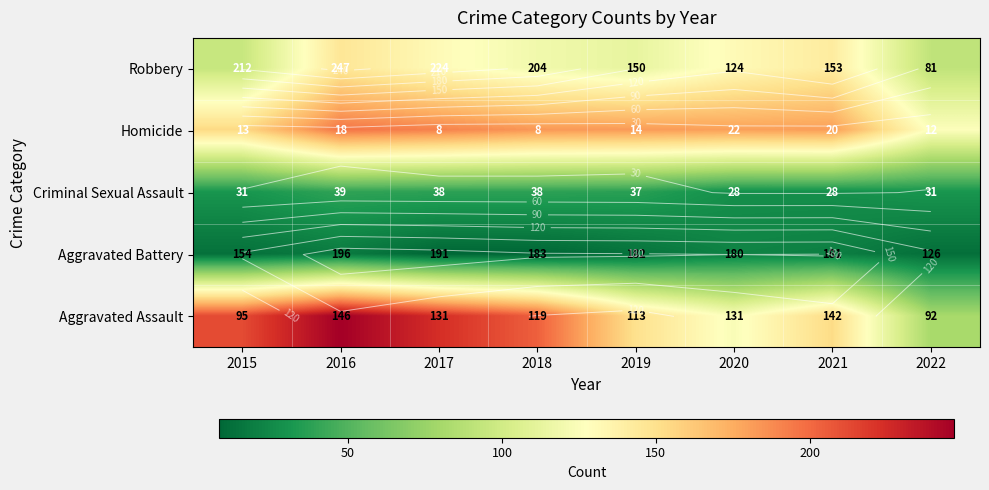

What is the lowest value of the Robbery series?

92